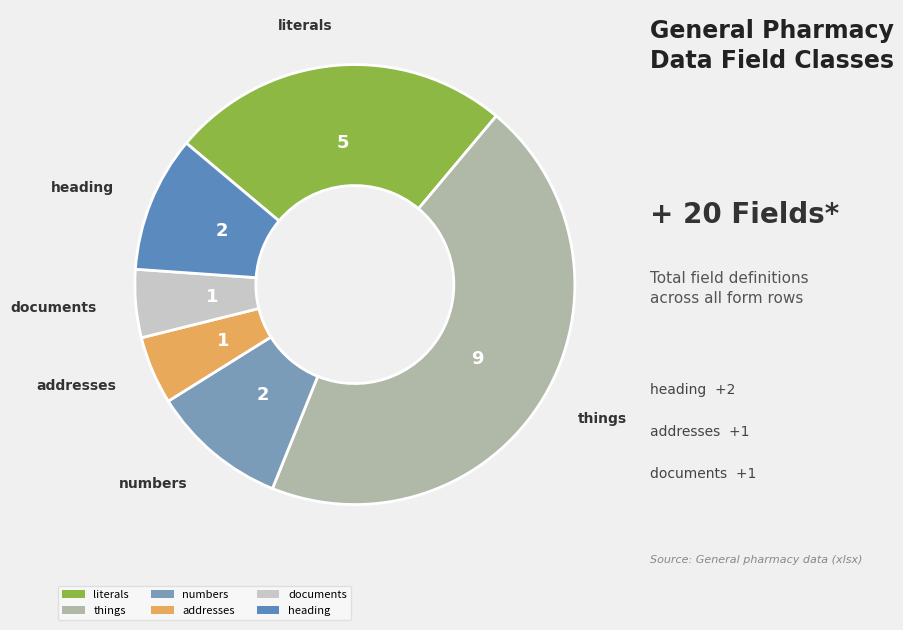

Count the number of slices in the pie.

6